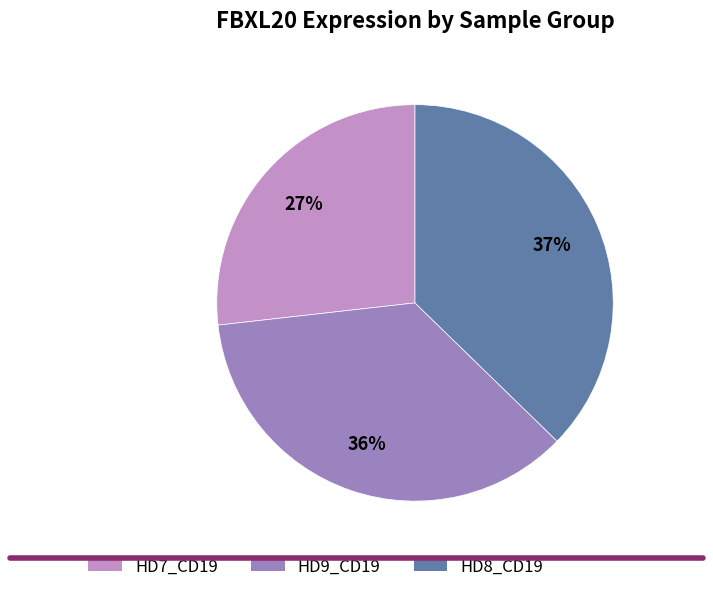

To the nearest percent, what is the difference between the largest and smallest slice percentages?

10%